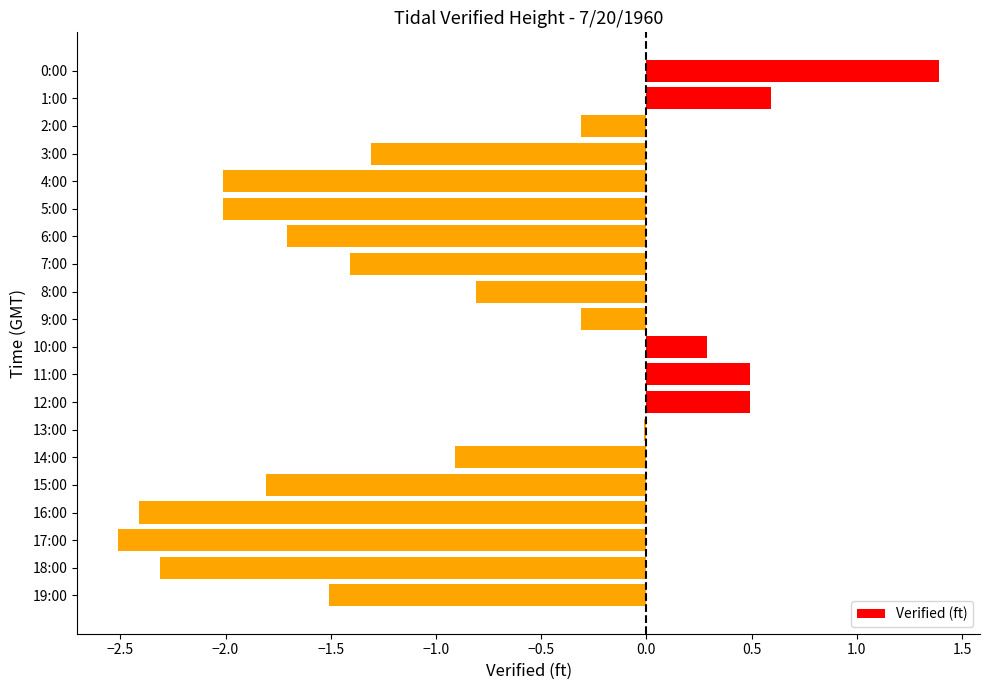

The chart shows a value of -0.9 at 14:00. True or false?

True